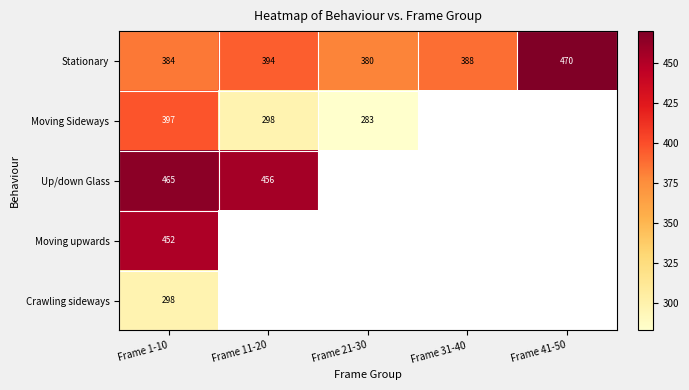

At which label does Moving Sideways reach its minimum?

Frame 21-30